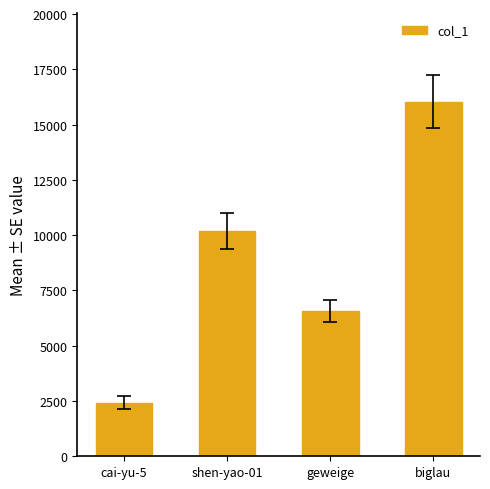

List the labels in order of value, largest first.

biglau, shen-yao-01, geweige, cai-yu-5